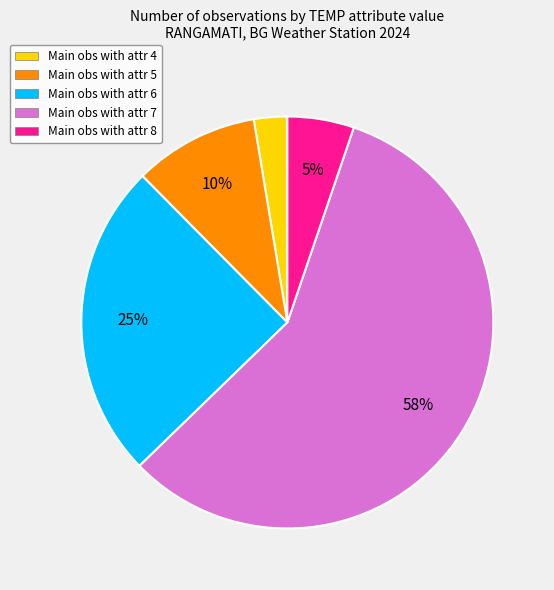

Is there any slice that represents more than half of the pie?

Yes